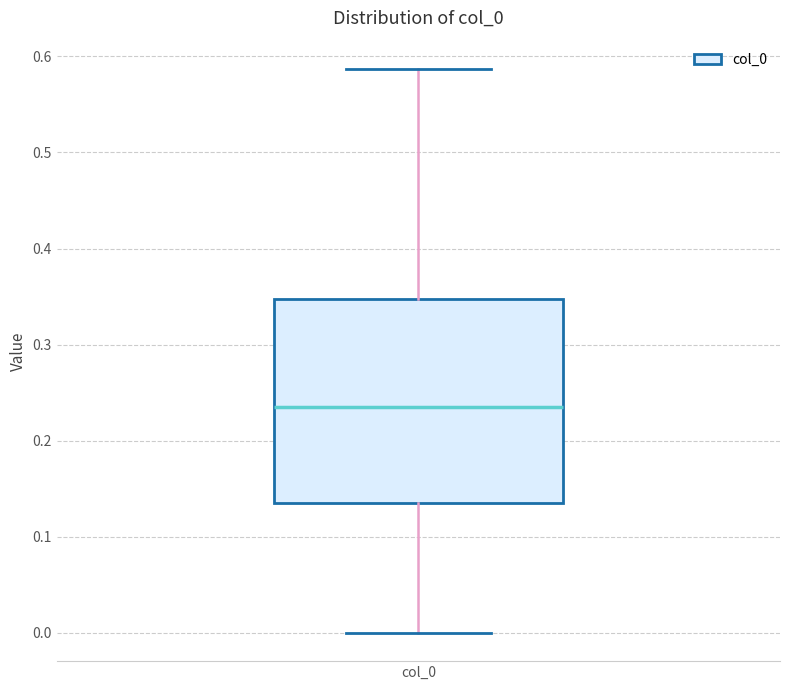

Transcribe this box plot: give where the median line is, the range the box spans, and where the two whiskers end, as read against the y-axis. The values are not printed on the chart, so give them approximately, as read against the axis.

median 0.23, box 0.14 to 0.35, whiskers 0.00 to 0.59